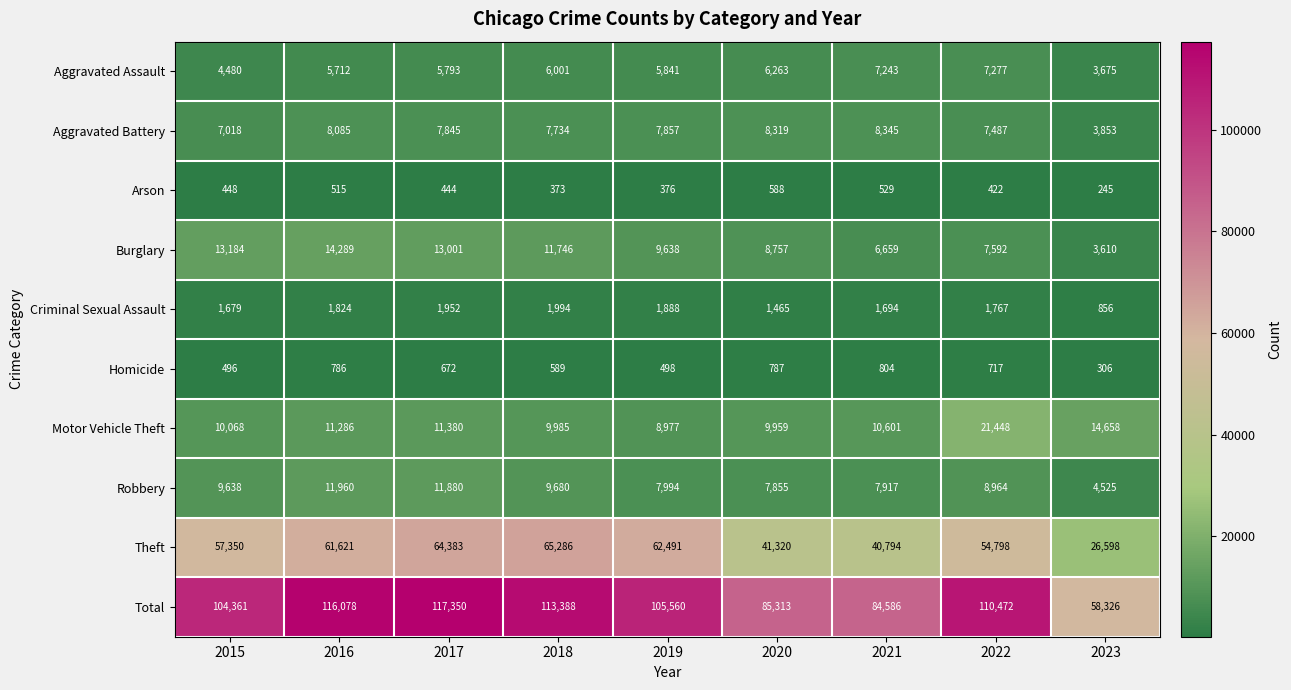

What is the total value across all series at 2015?

208722